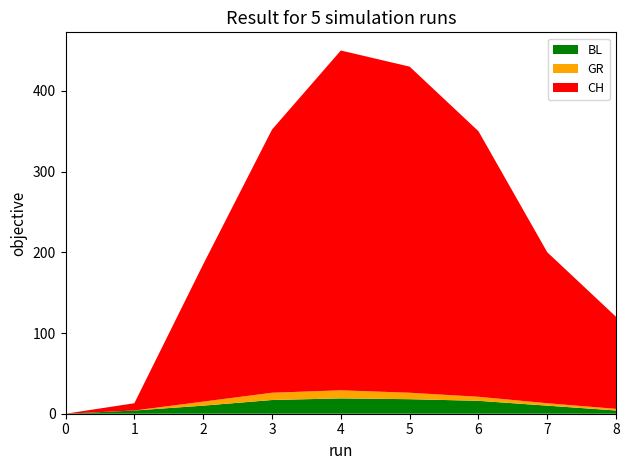

Does the chart have visible grid lines?

No